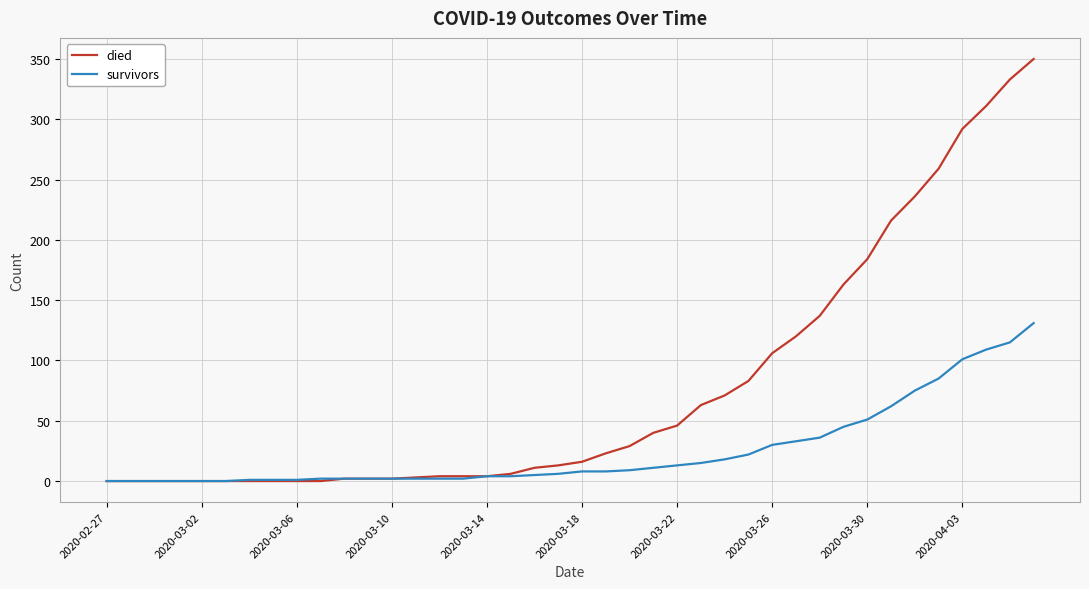

Which series has the largest total across all categories?

died